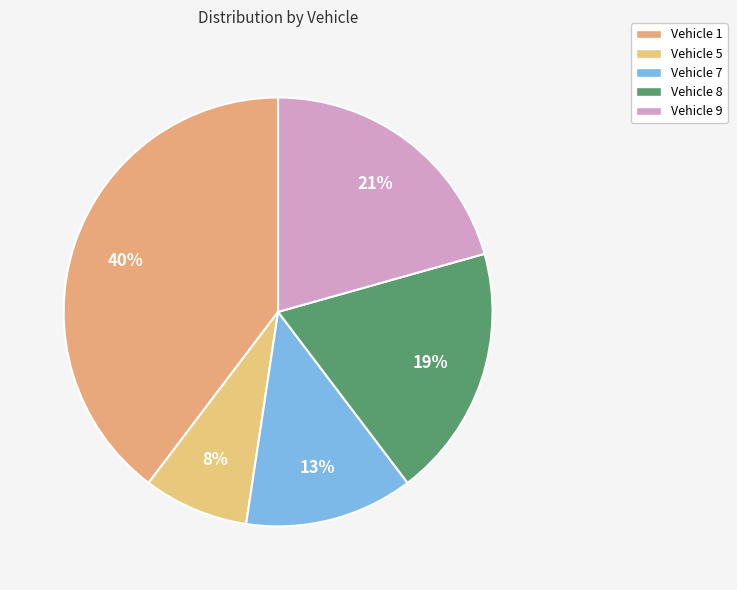

Which has a higher value, Vehicle 8 or Vehicle 7?

Vehicle 8